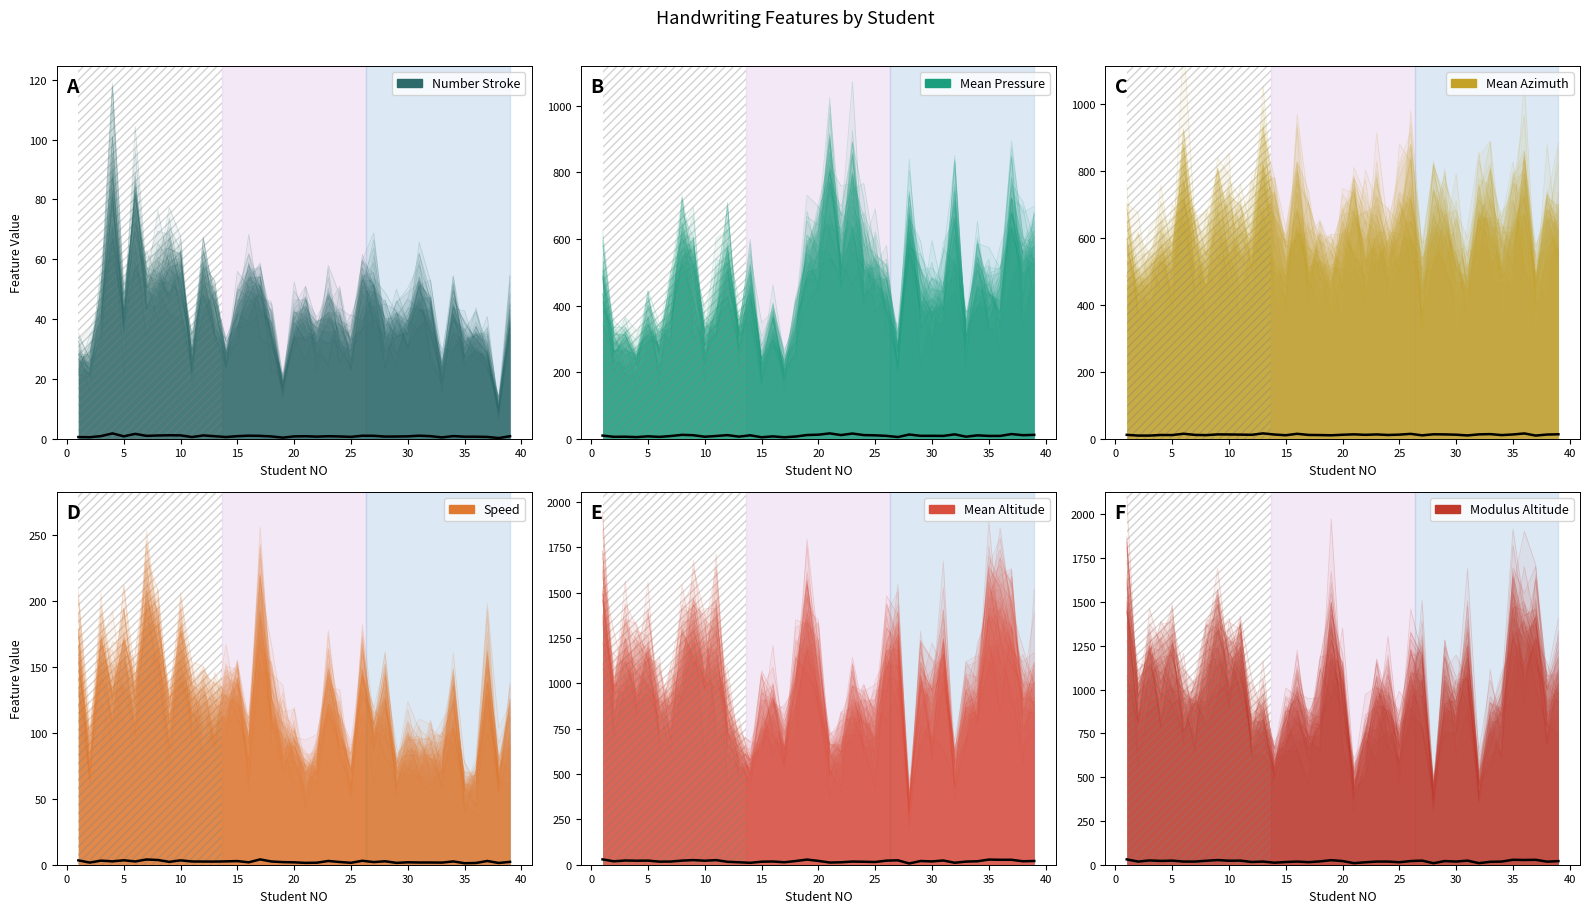

Does the chart have visible grid lines?

No